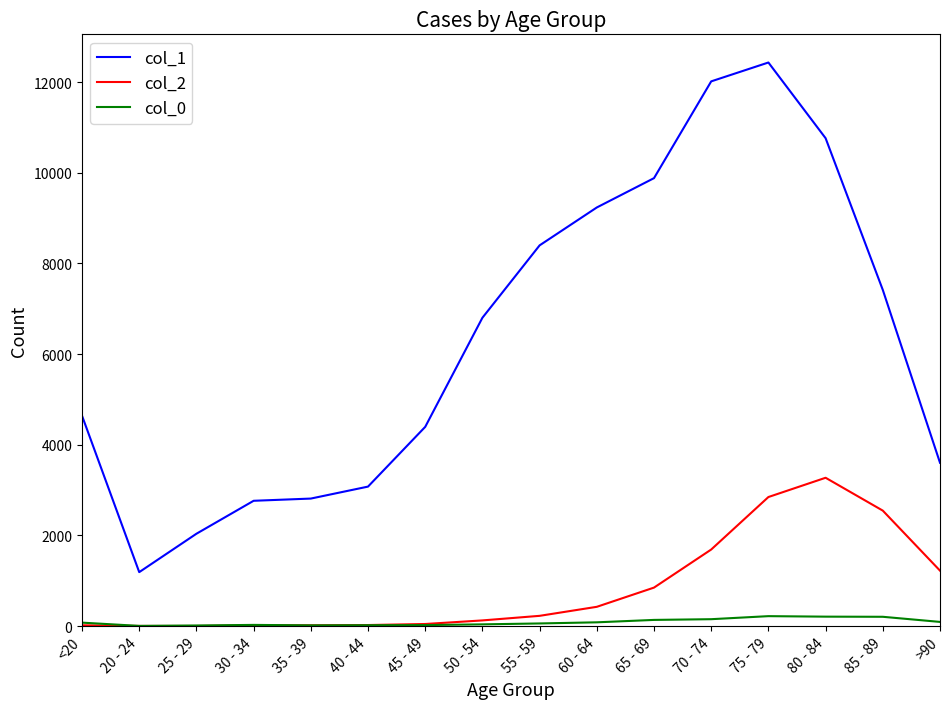

True or false: col_1 has a value of 1646 at 45 - 49.

False